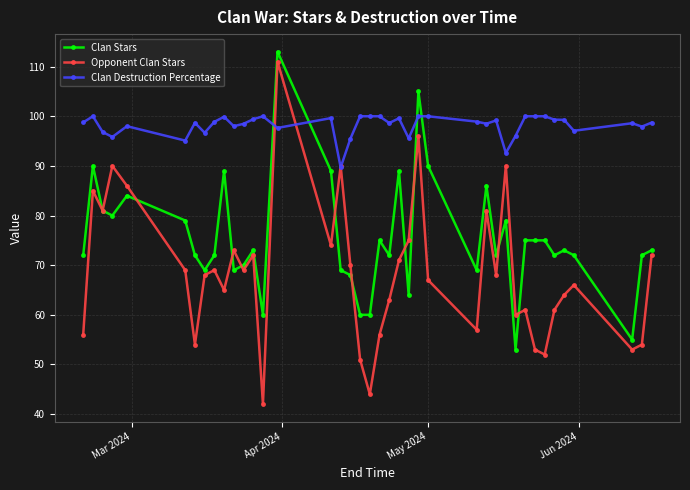

At how many categories does at least one series exceed 49?

40